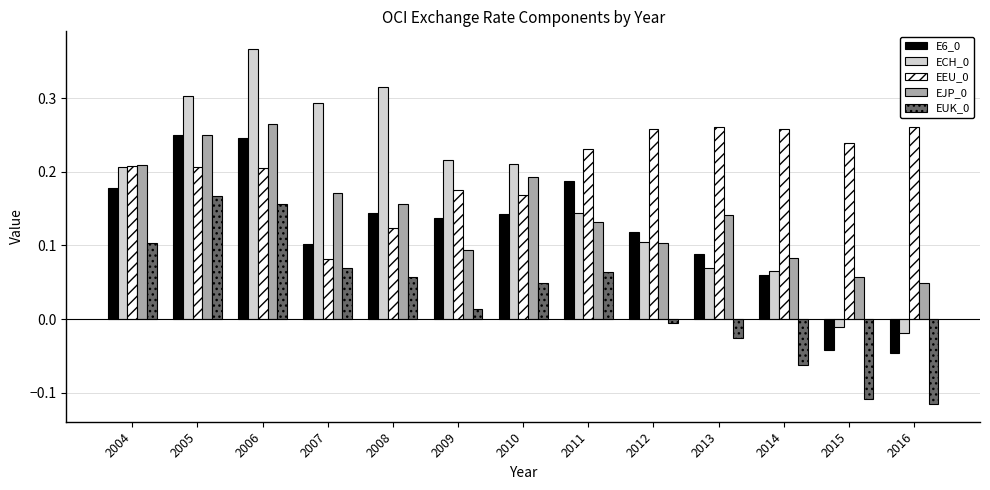

What is the sum of all E6_0 values?

1.6